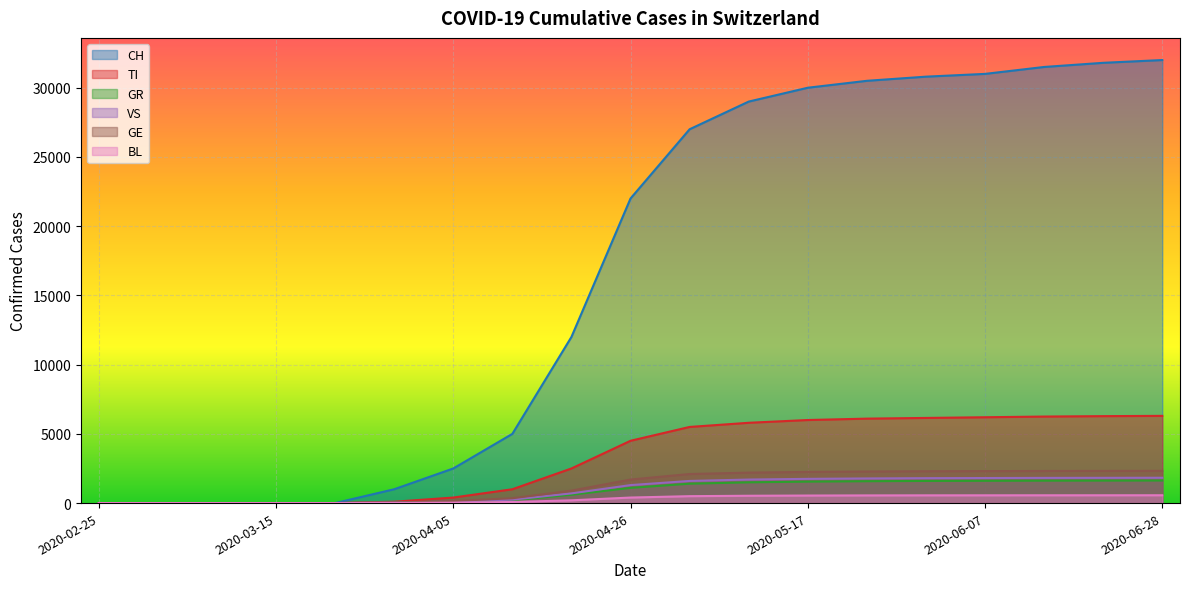

What is the total value across all series at 2020-05-03?

38100